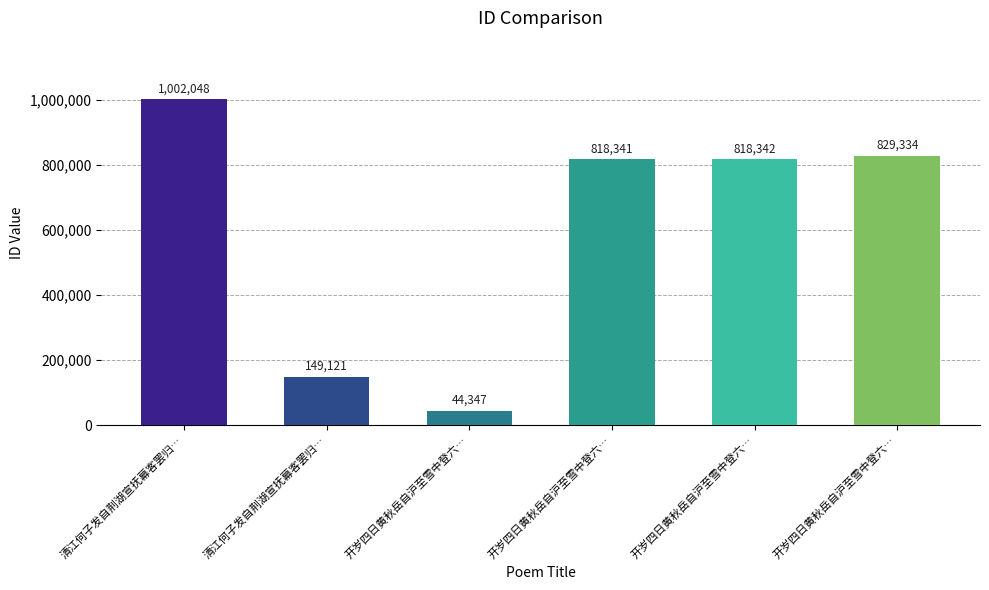

How many categories are shown in the chart?

6